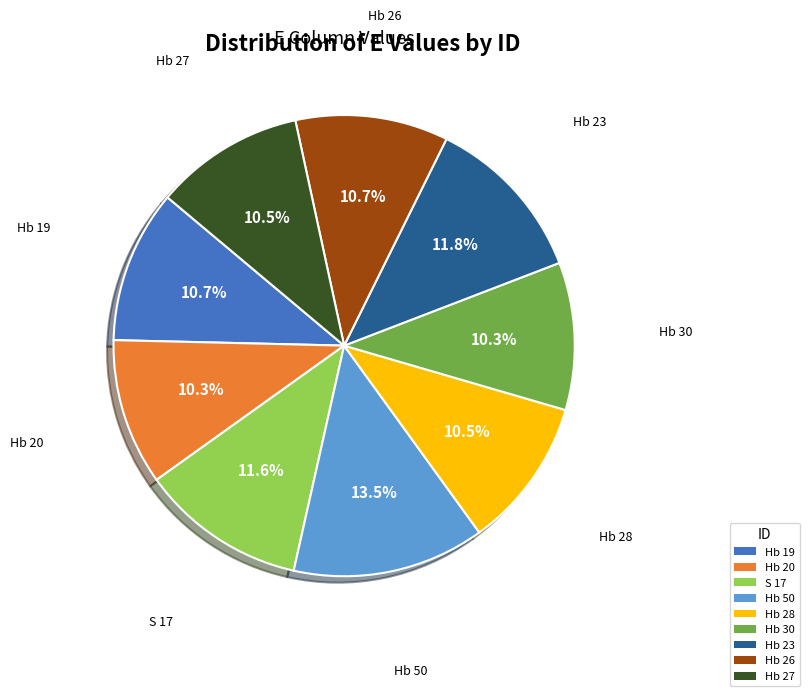

How many slices are in this pie chart?

9